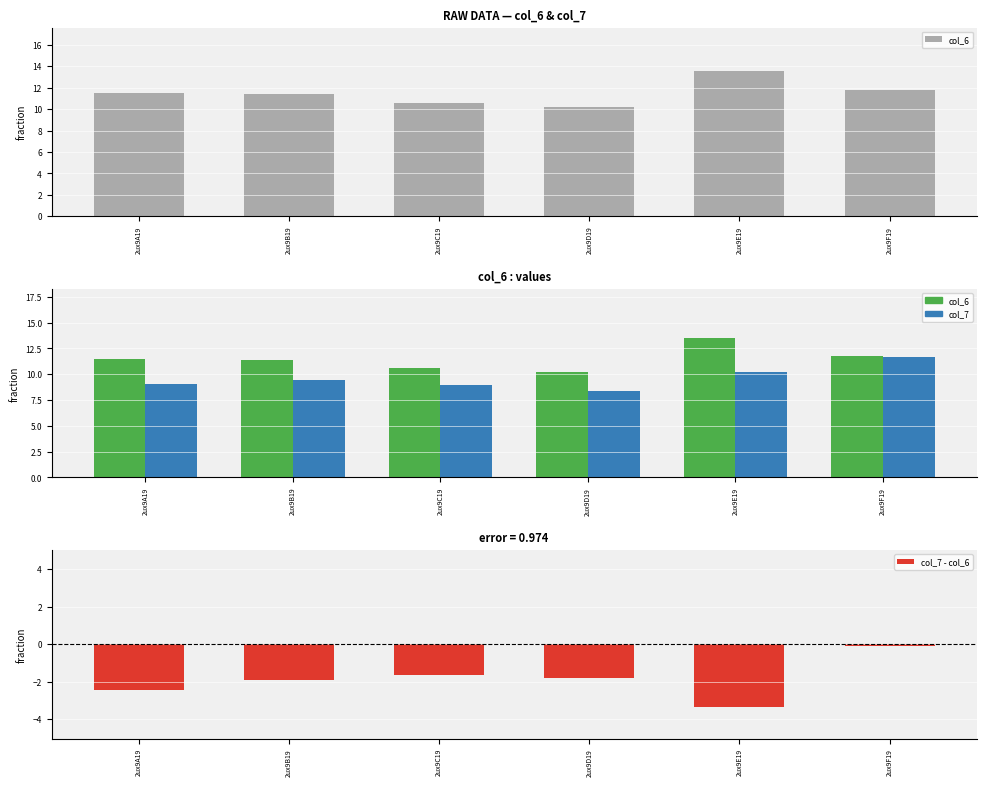

What is the maximum value for col_6?

13.5